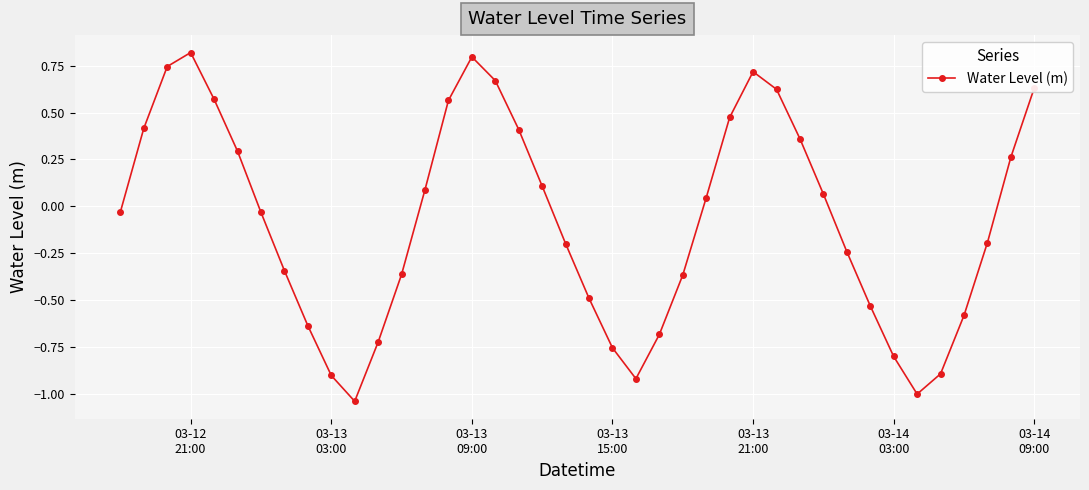

What is the sum of all values?

-3.1